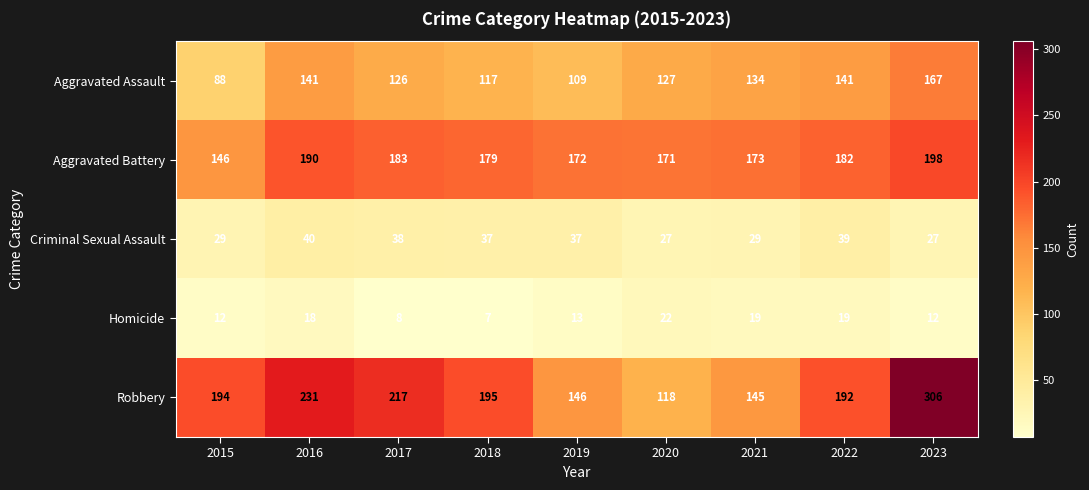

What is the greatest value displayed?

306